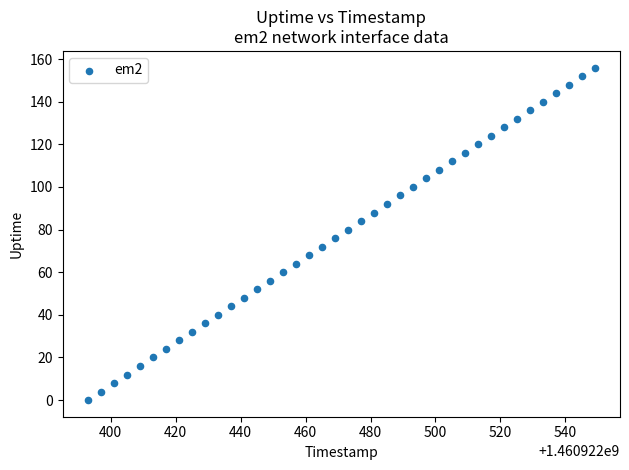

What is the range of Y values (max minus min)?

156